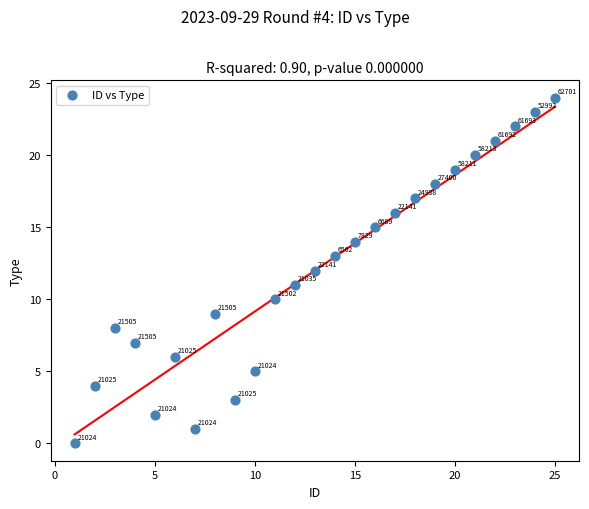

What is the range of X values (max minus min)?

24